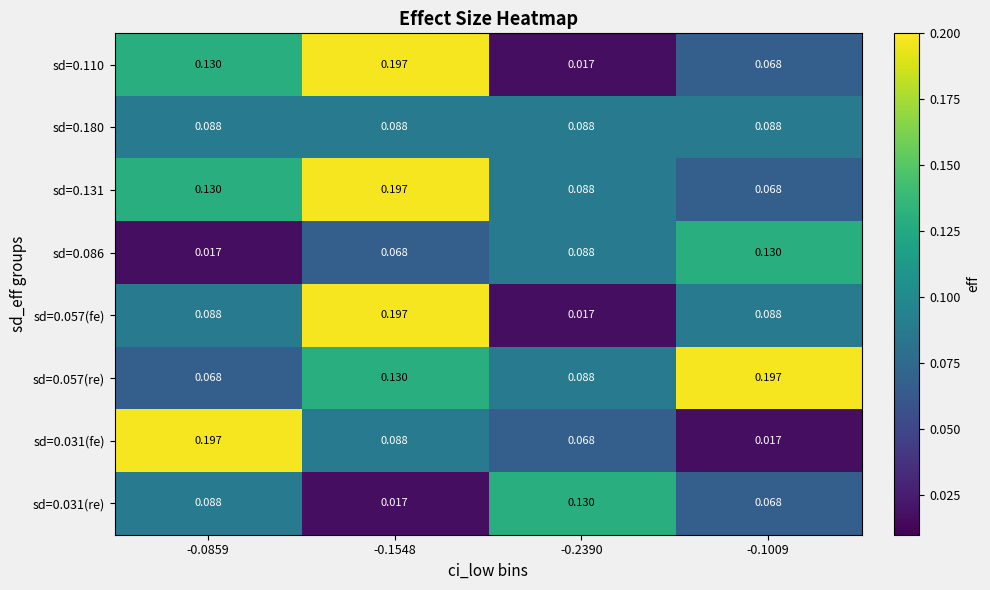

Is the value of sd=0.057(re) at -0.2390 greater than the value of sd=0.110 at -0.1009?

Yes